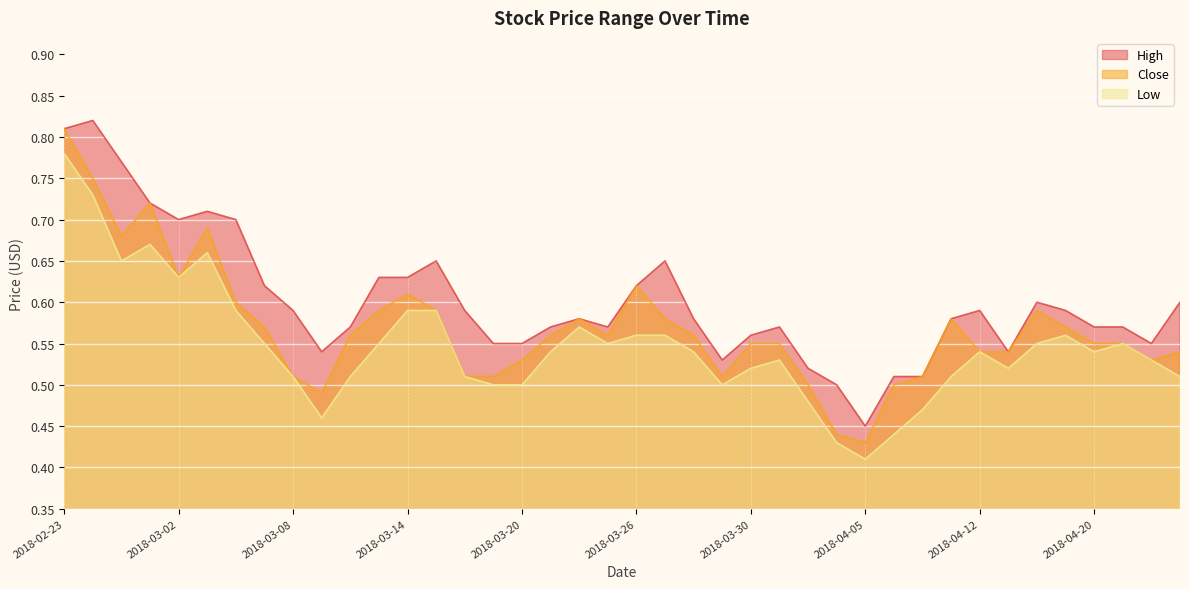

True or false: Low has a value of 0.8 at 2018-02-23.

True